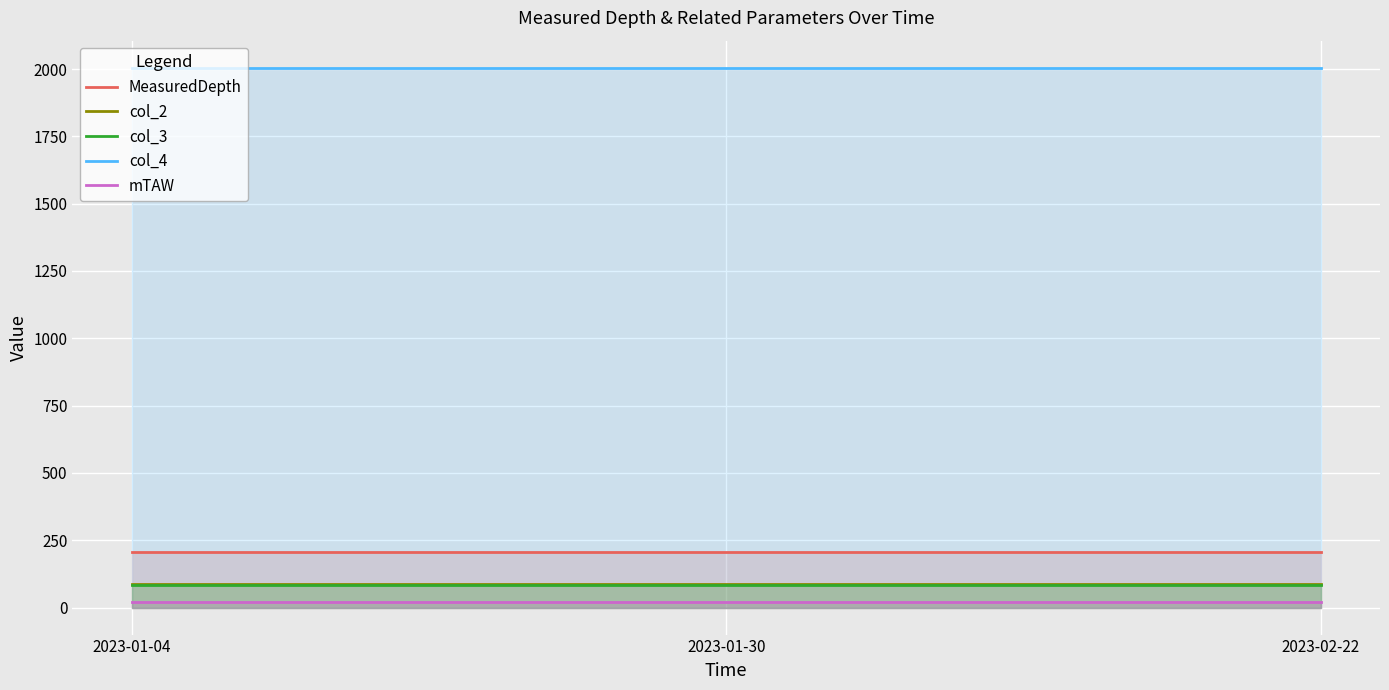

The value of mTAW at 2023-02-22 is 20.0. True or false?

True